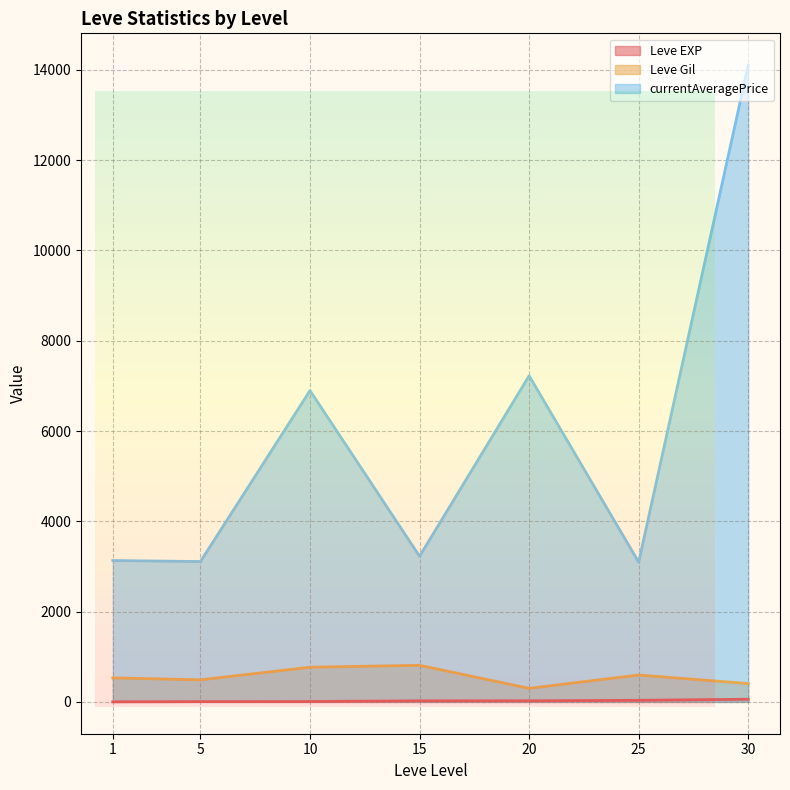

The Leve Gil series shows 11 at 5. True or false?

False